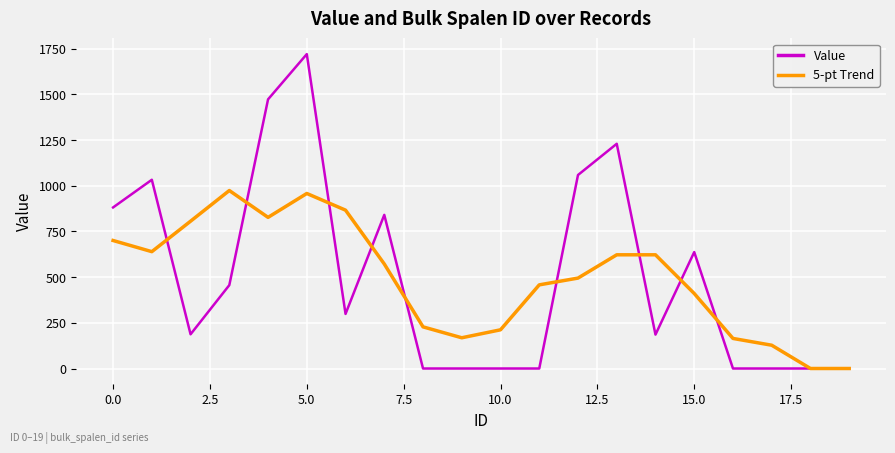

Which series has the largest range (max minus min)?

Value